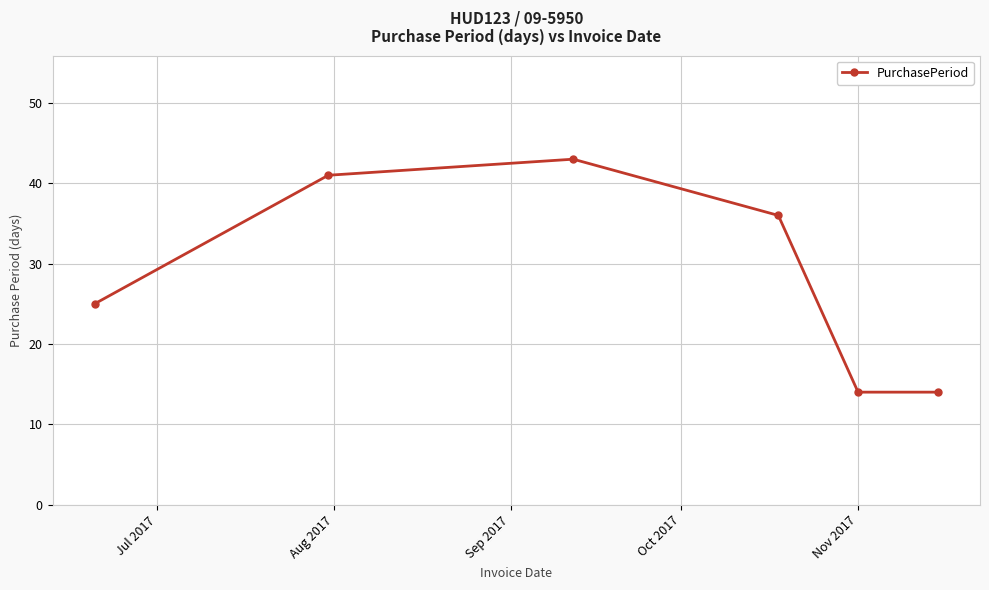

What is the difference between the second highest and minimum values?

27